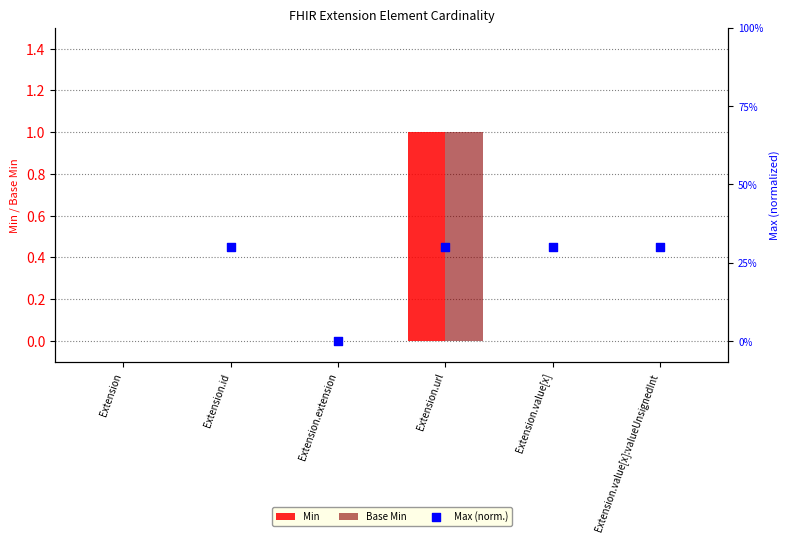

Which series has the widest spread of Y values?

Max (norm.)